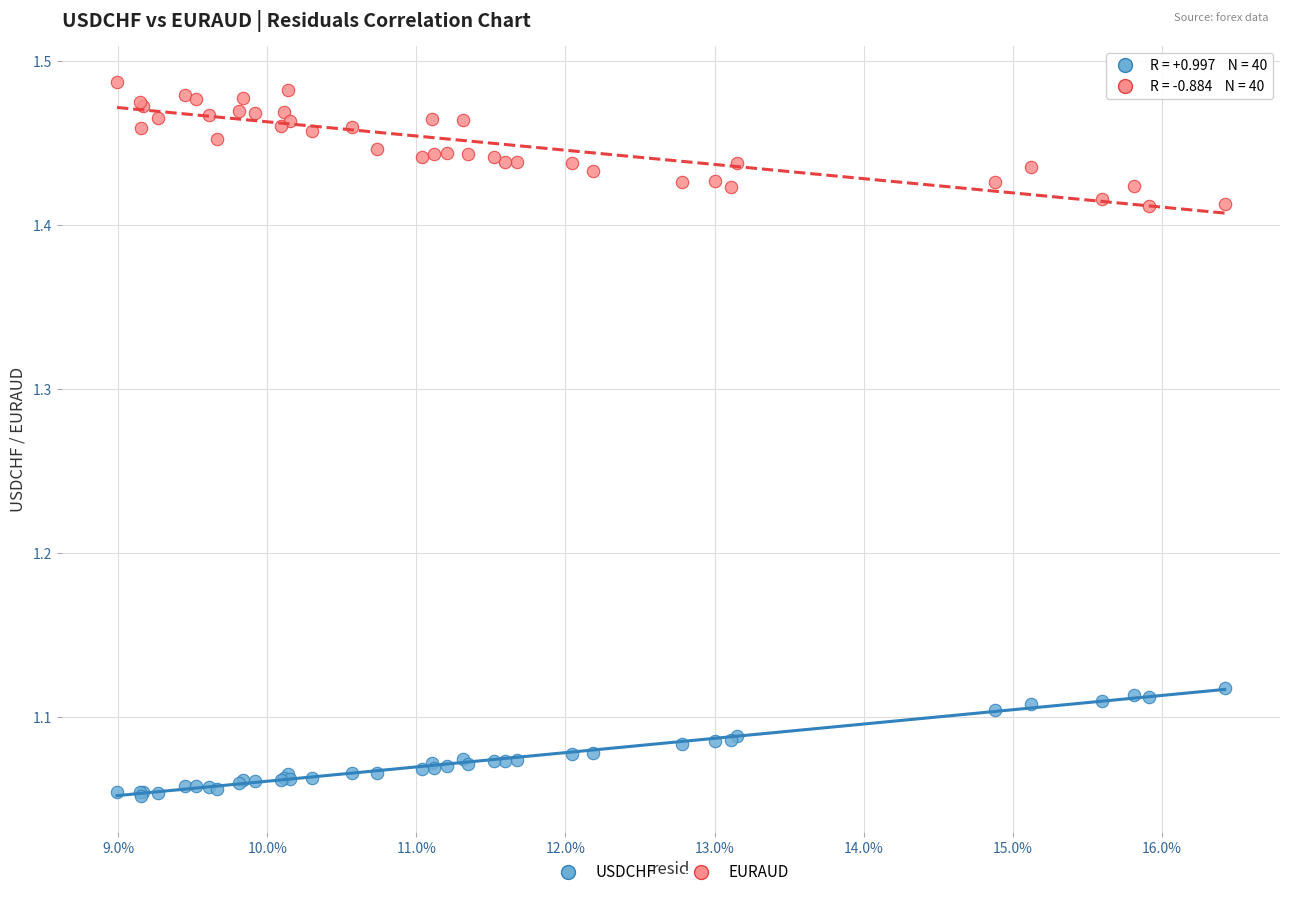

Which series reaches the maximum Y coordinate?

EURAUD